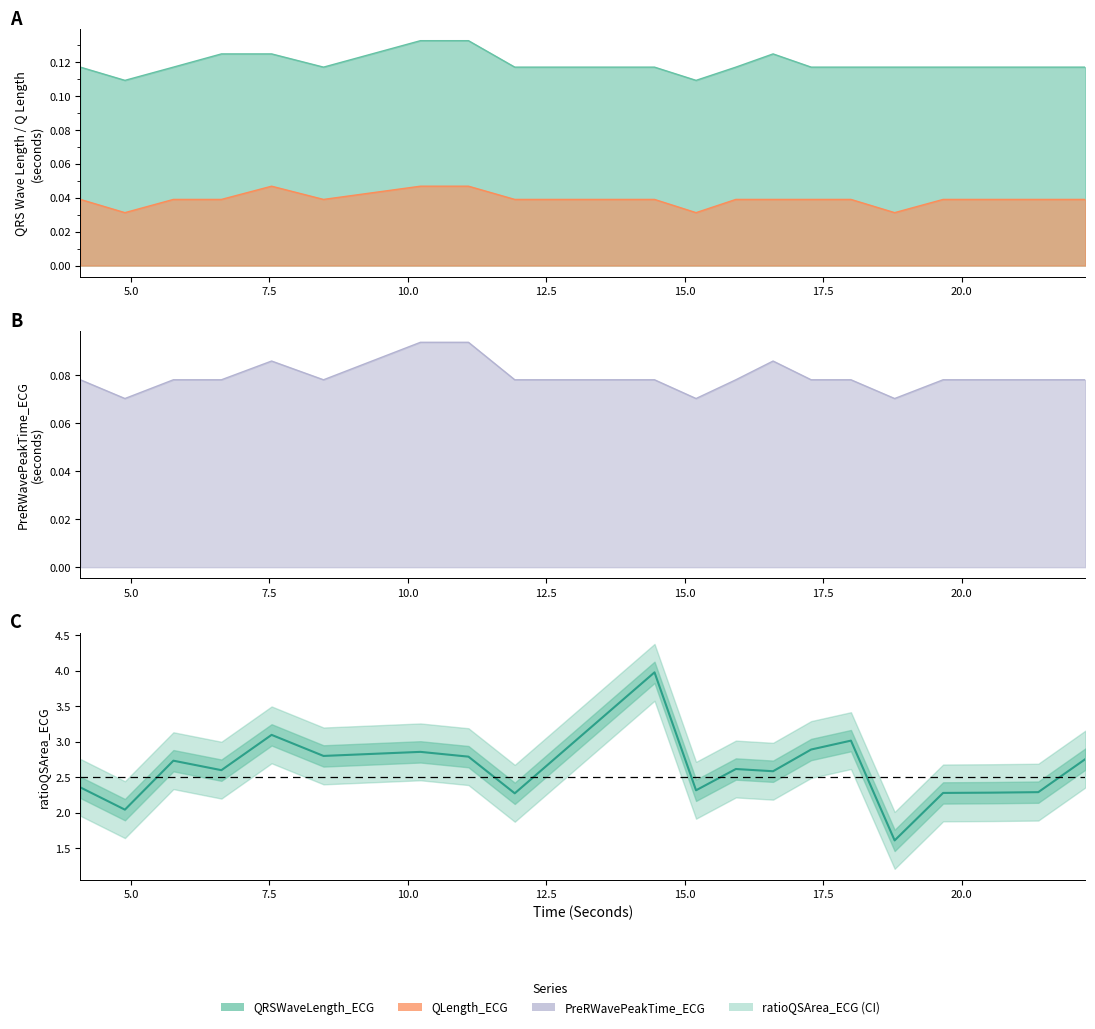

What position from the right is 22.234375?

1